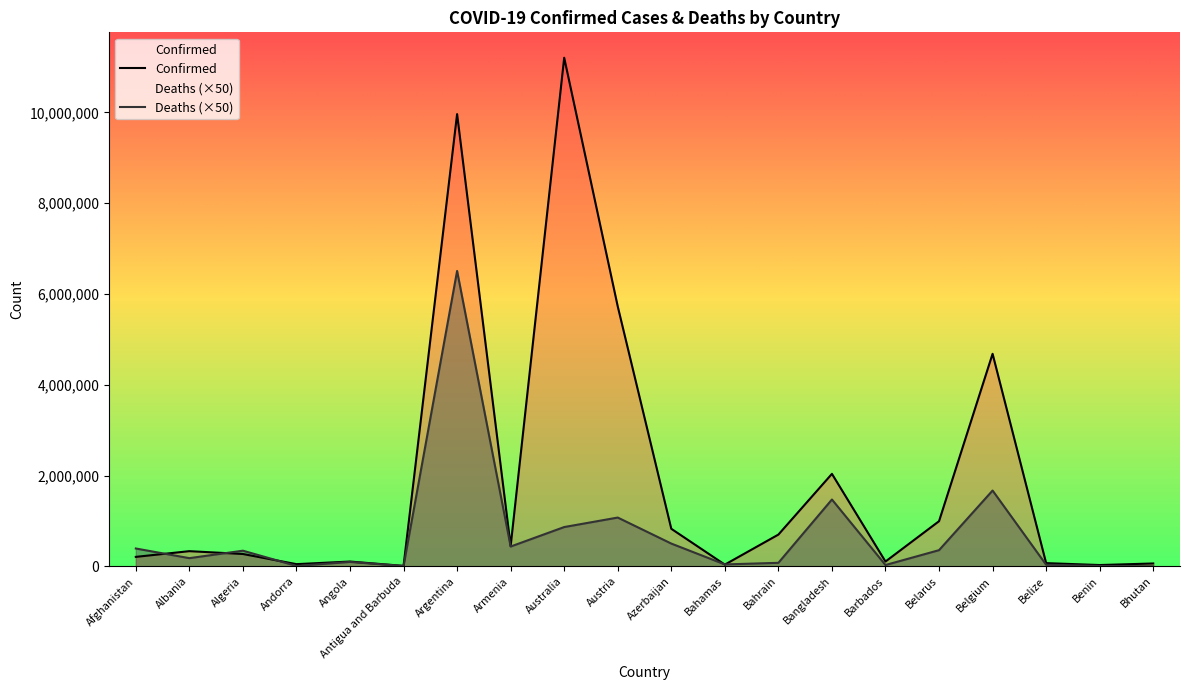

Rank the series by their average value, from highest to lowest.

Confirmed, Deaths (×50)